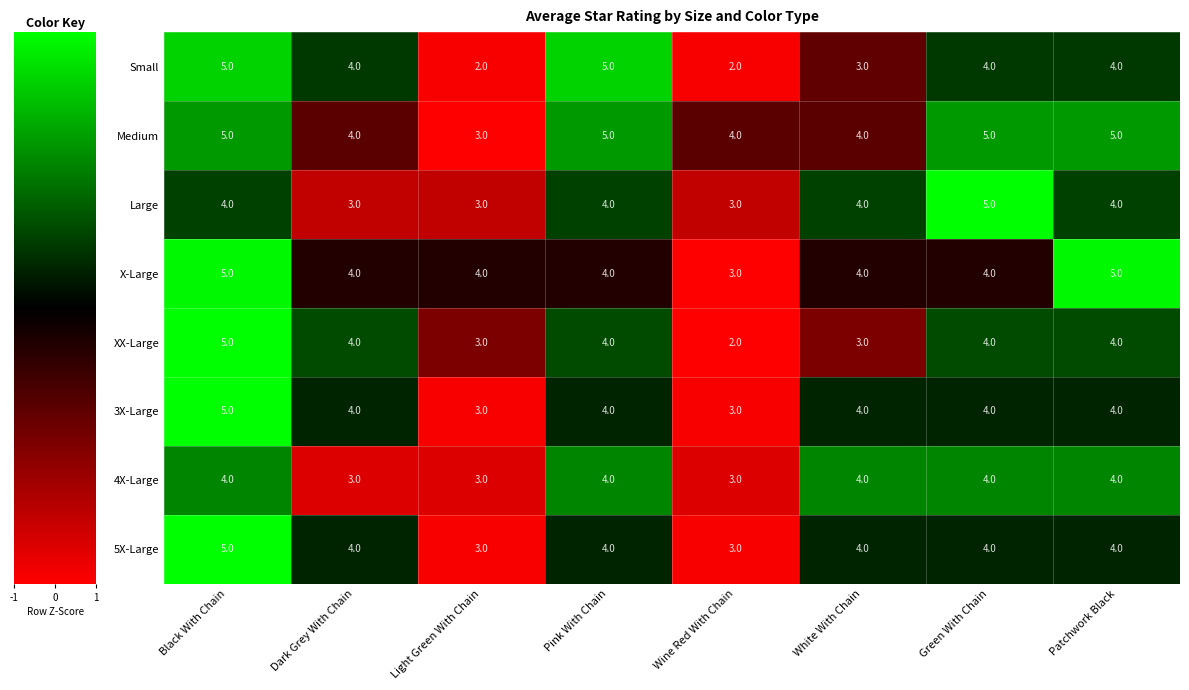

What is the maximum value shown in the chart?

5